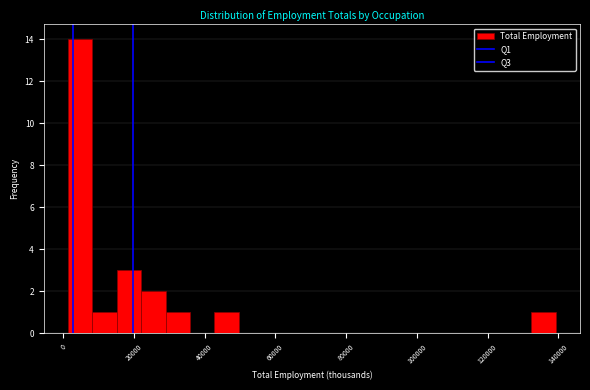

Around what value on the x-axis is the tallest bar? Give the approximate position of its centre, as read against the axis.

4000